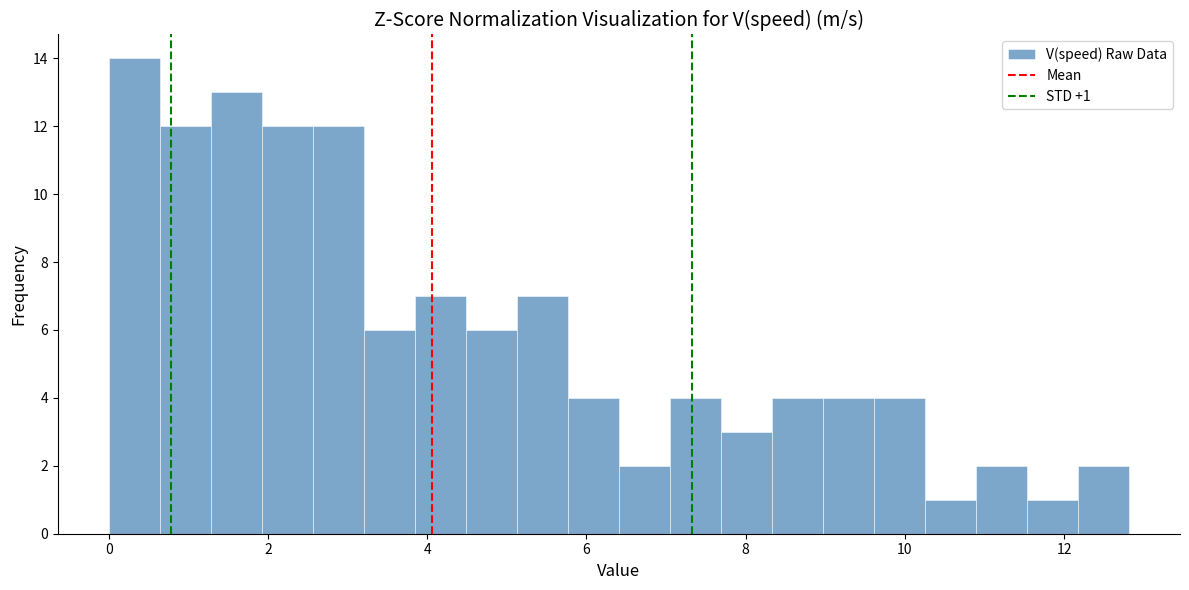

Around what value on the x-axis is the tallest bar? Give the approximate position of its centre, as read against the axis.

0.4